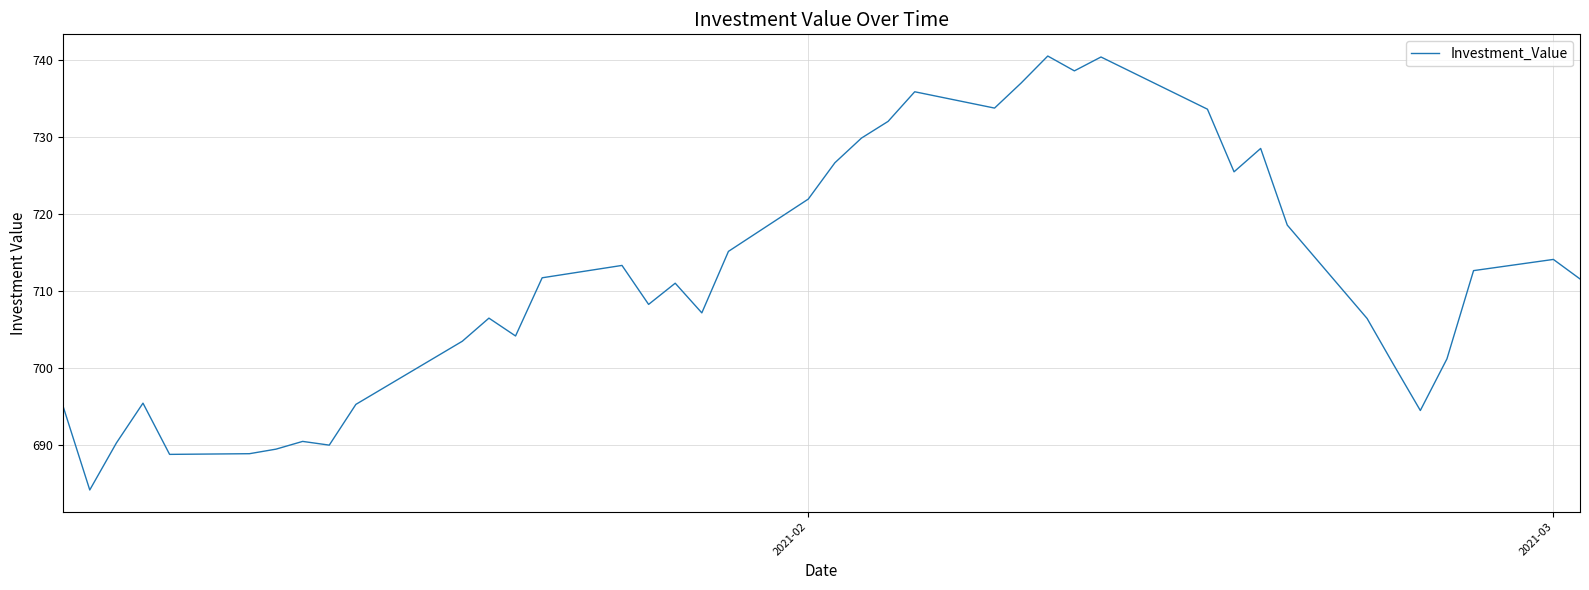

What is the smallest value displayed?

684.2